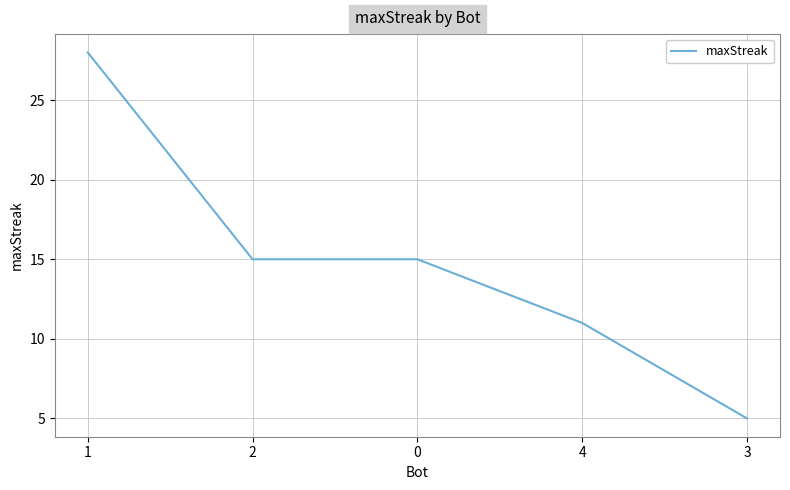

Reading left to right, extract all data points from this chart.

28	15	15	11	5